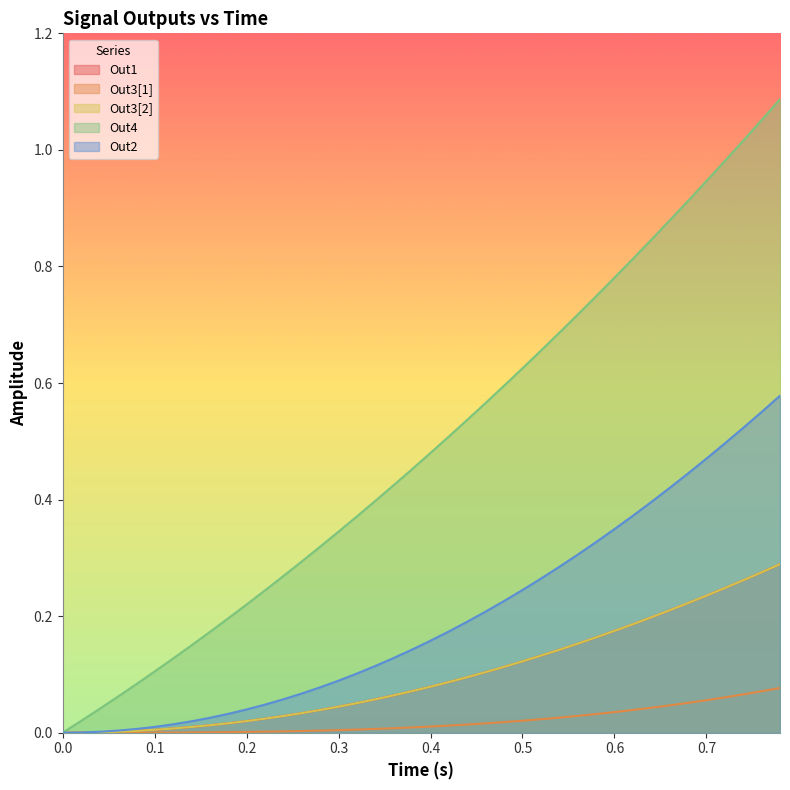

True or false: Out4 has more than 2 interior local peaks.

False